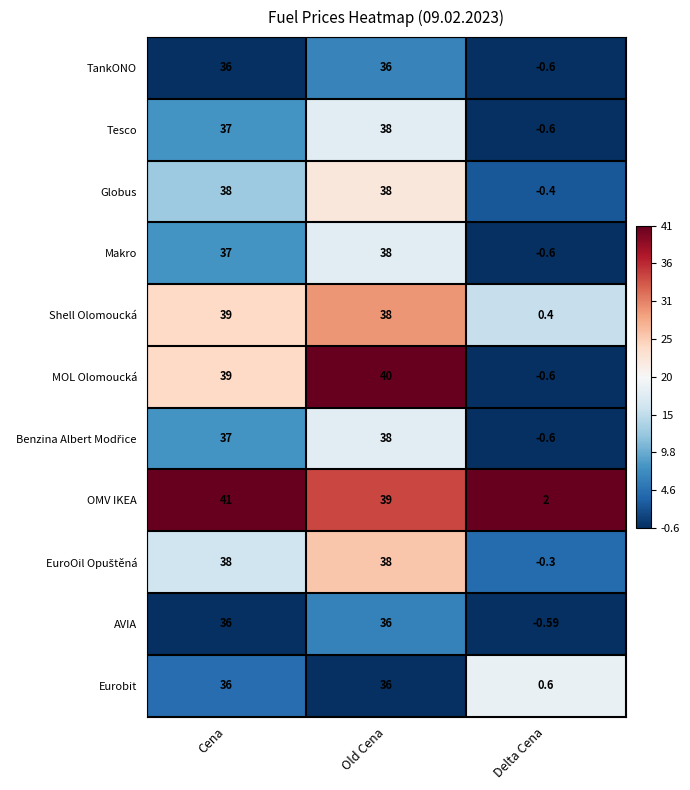

Which category has the lowest value in the Shell Olomoucká series?

Delta Cena